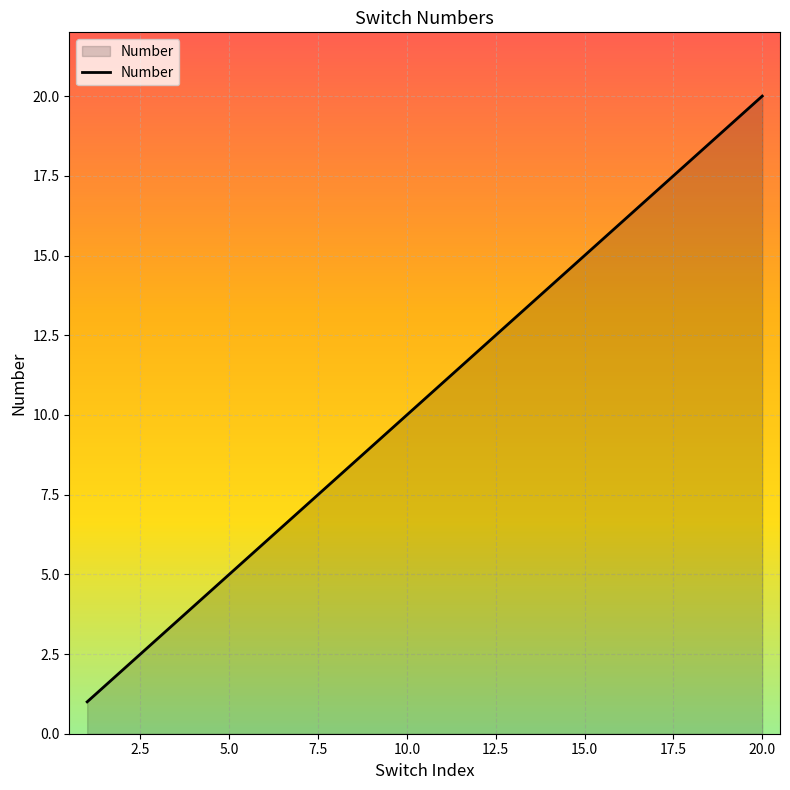

Does the chart have visible grid lines?

Yes